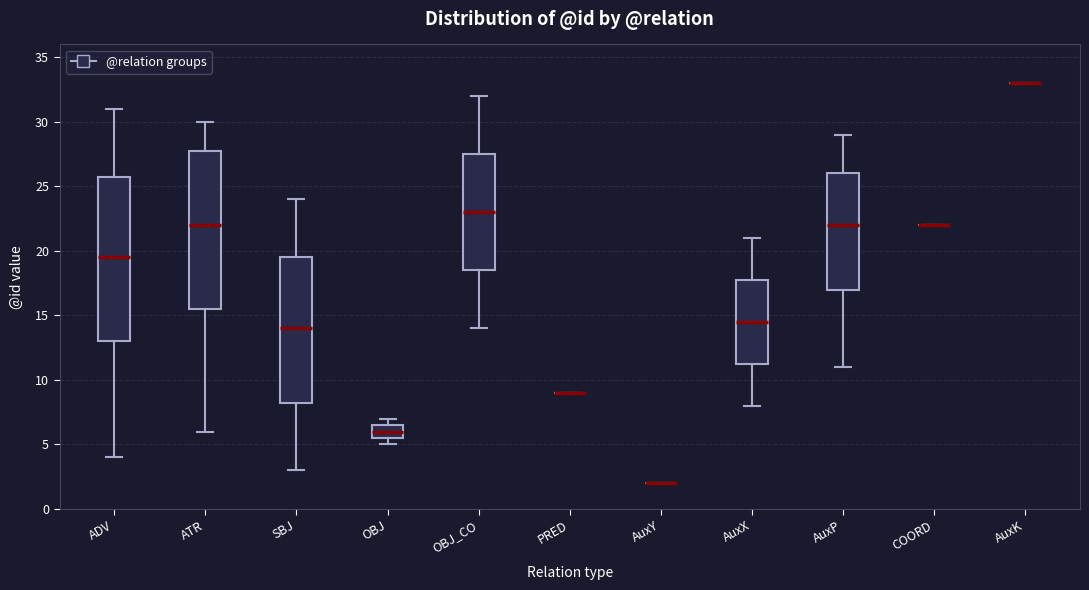

Reading left to right, transcribe this box plot: for each box, give where its median line is, the range the box spans, and where its two whiskers end, as read against the y-axis. The values are not printed on the chart, so give them approximately, as read against the axis.

ADV: median 19.5, box 13.0 to 26.0, whiskers 4.0 to 31.0
ATR: median 22.0, box 15.5 to 28.0, whiskers 6.0 to 30.0
SBJ: median 14.0, box 8.5 to 19.5, whiskers 3.0 to 24.0
OBJ: median 6.0, box 5.5 to 6.5, whiskers 5.0 to 7.0
OBJ_CO: median 23.0, box 18.5 to 27.5, whiskers 14.0 to 32.0
PRED: box collapsed to a line at 9.0, whiskers 9.0 to 9.0
AuxY: box collapsed to a line at 2.0, whiskers 2.0 to 2.0
AuxX: median 14.5, box 11.5 to 18.0, whiskers 8.0 to 21.0
AuxP: median 22.0, box 17.0 to 26.0, whiskers 11.0 to 29.0
COORD: box collapsed to a line at 22.0, whiskers 22.0 to 22.0
AuxK: box collapsed to a line at 33.0, whiskers 33.0 to 33.0